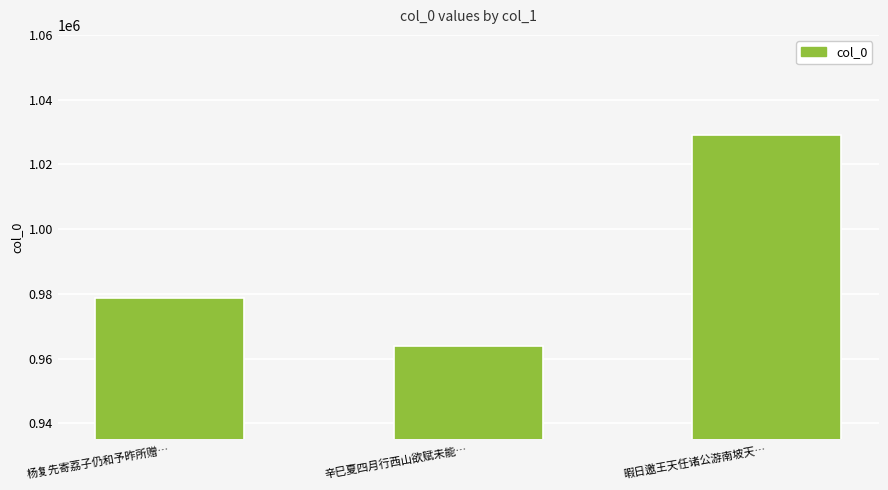

Are the bars horizontal?

No